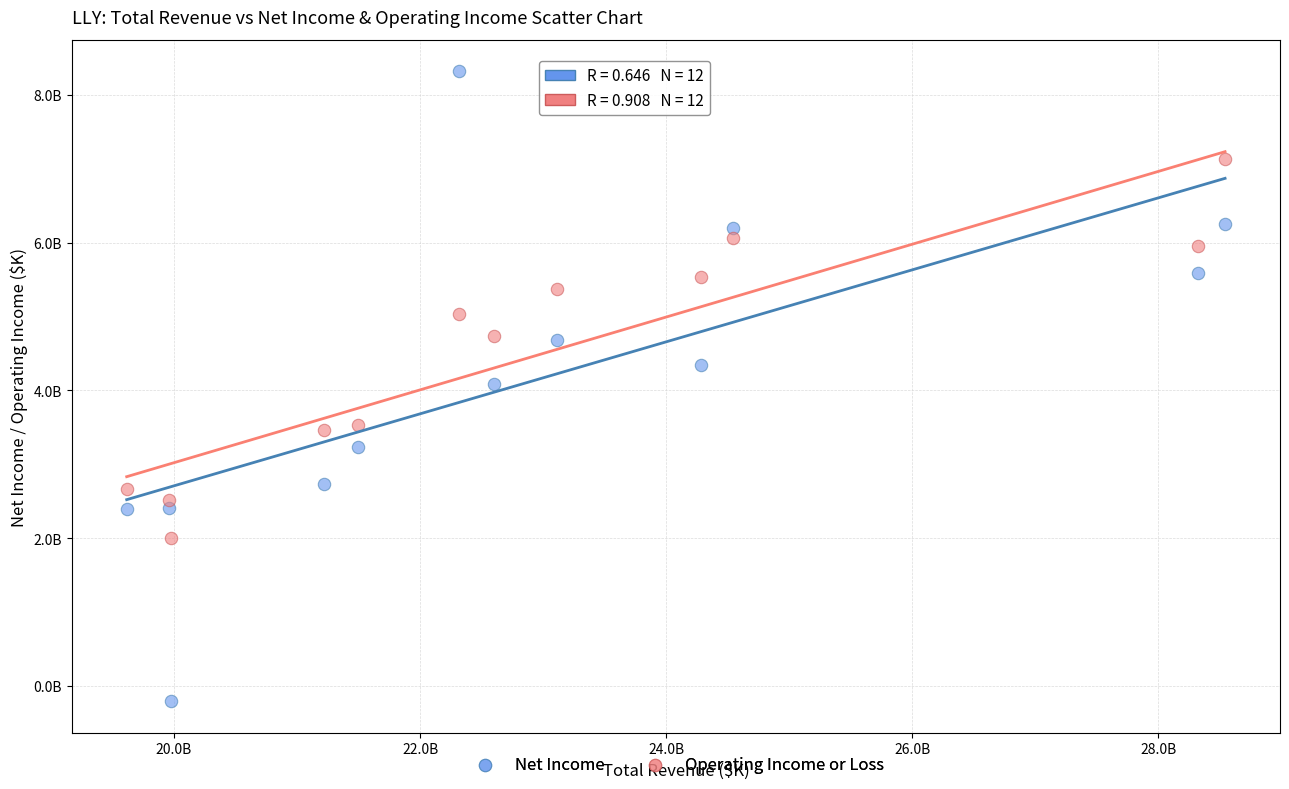

What are all the series names shown in the legend?

Net Income, Operating Income or Loss